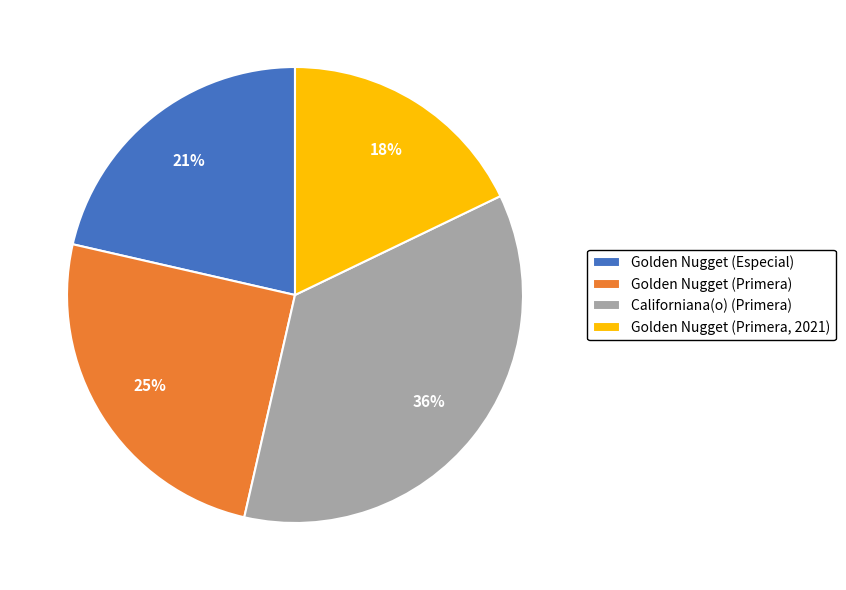

Approximately how many times larger is the value at Golden Nugget (Primera) compared to Californiana(o) (Primera)?

0.7